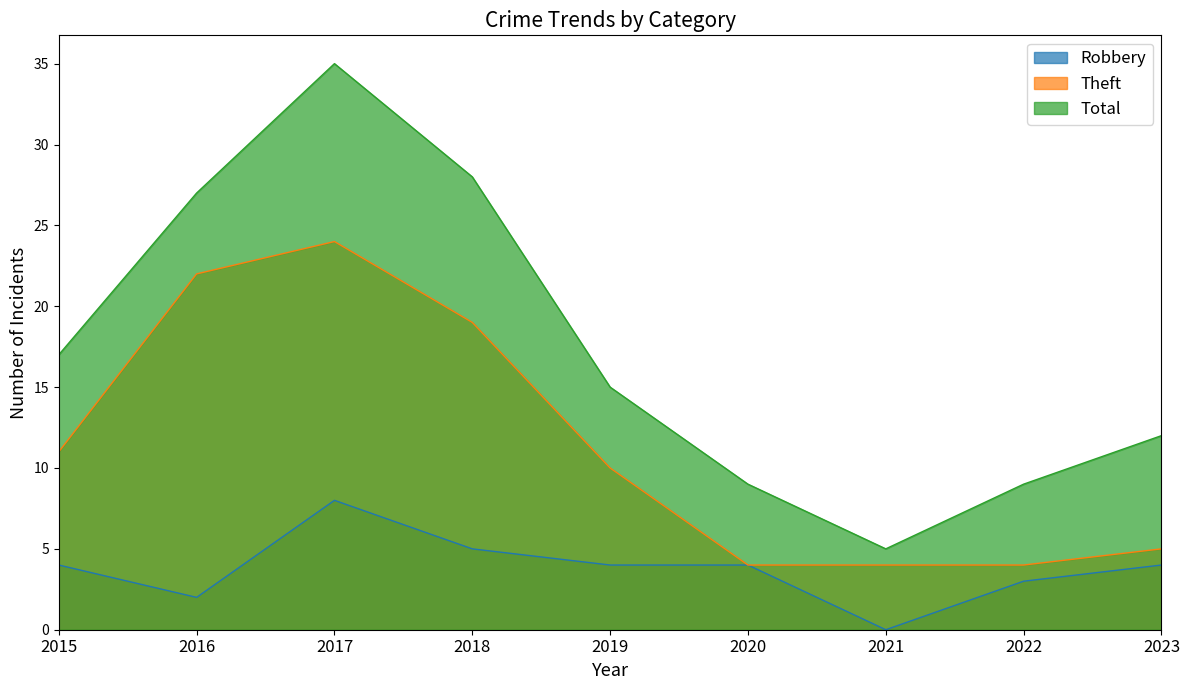

What is the total value across all series at 2015?

32